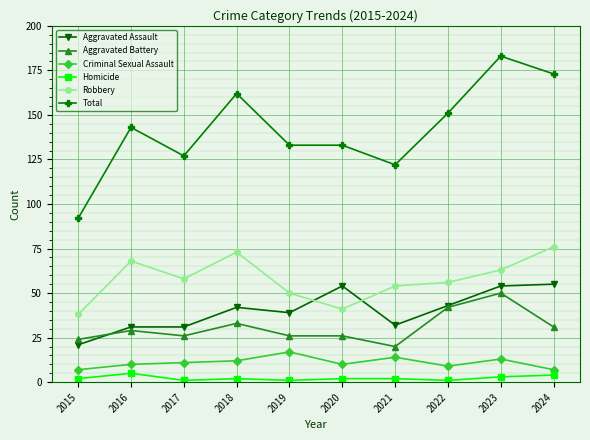

True or false: Aggravated Battery has a value of 31 at 2024.

True